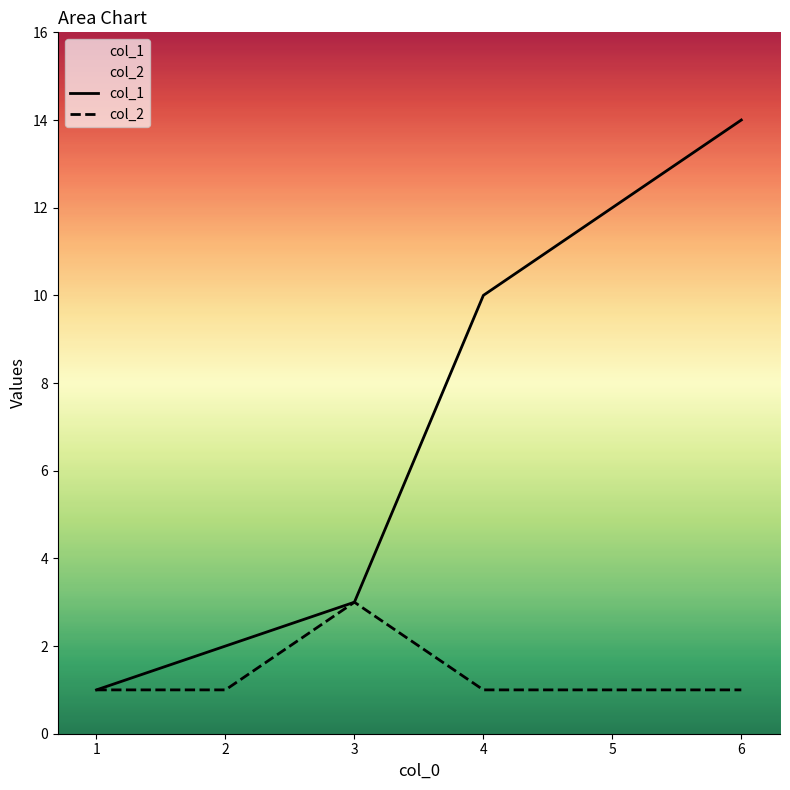

Which series has the widest spread of values?

col_1